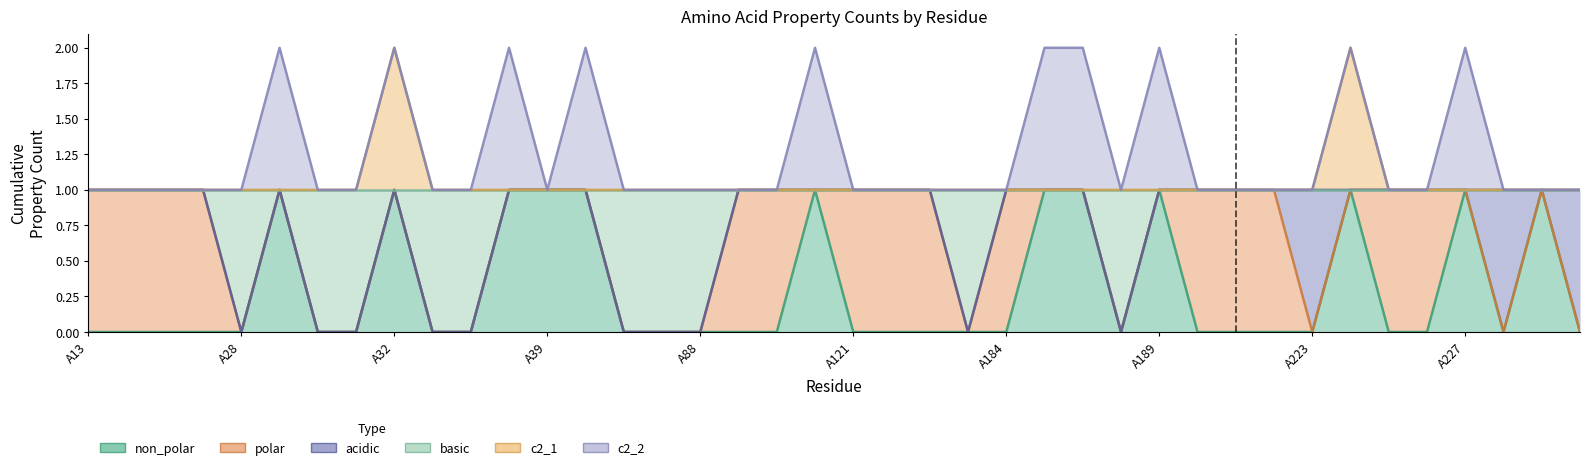

At which category does basic reach its first local valley?

A28